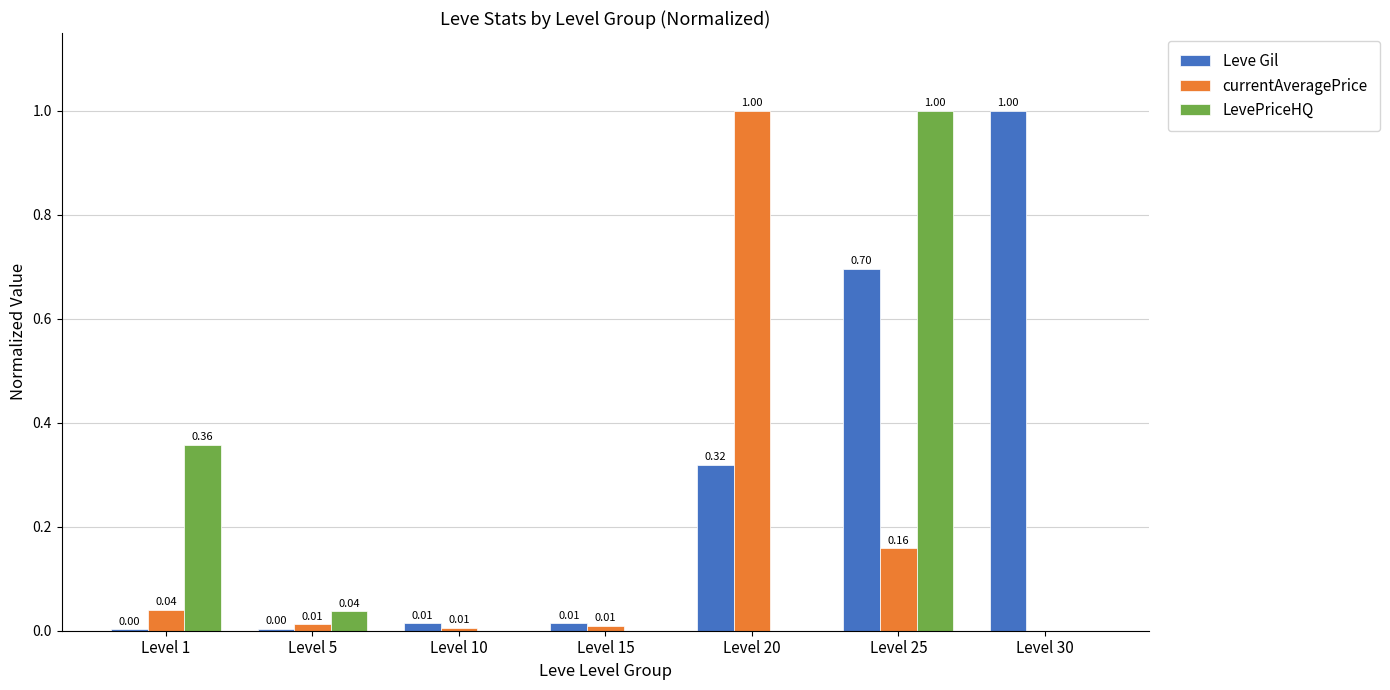

Which series has the largest total across all categories?

Leve Gil